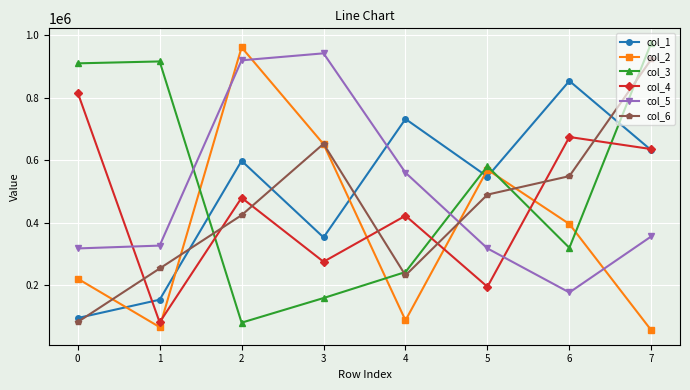

What are all the series names shown in the legend?

col_1, col_2, col_3, col_4, col_5, col_6